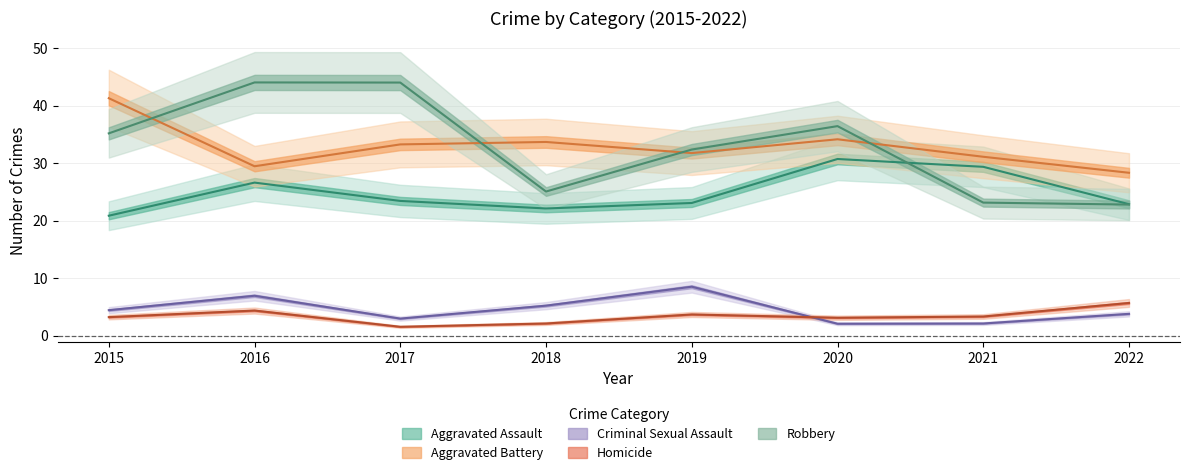

Is it true that Homicide equals 2.1 at 2018?

True